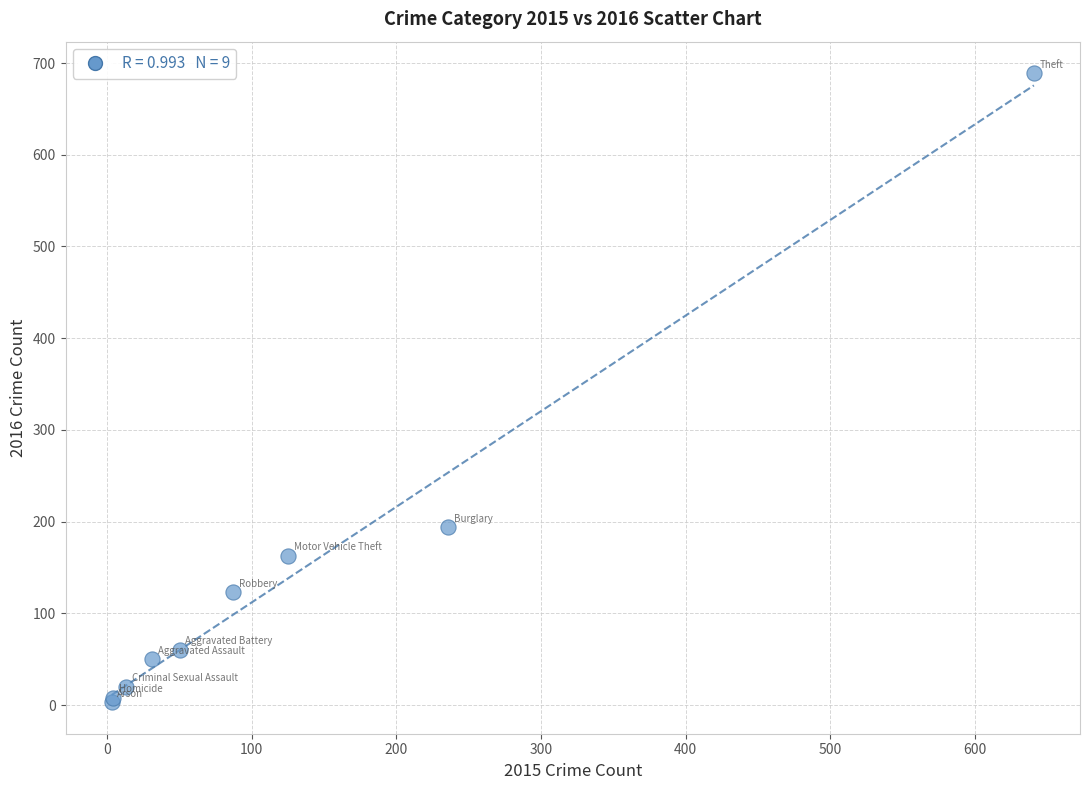

What Y value in the scatter plot is closest to 346?

194